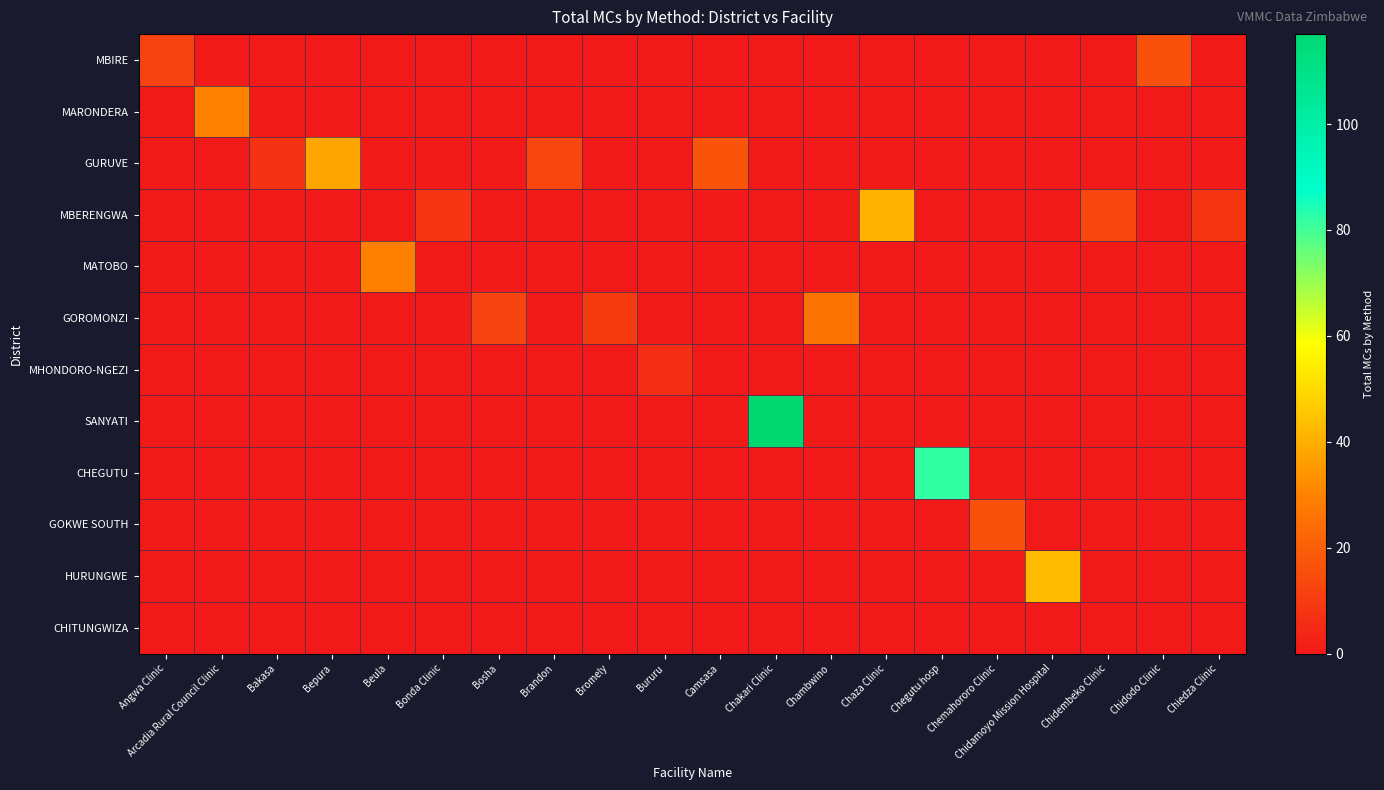

What is the total value across all series at Chemahororo Clinic?

16